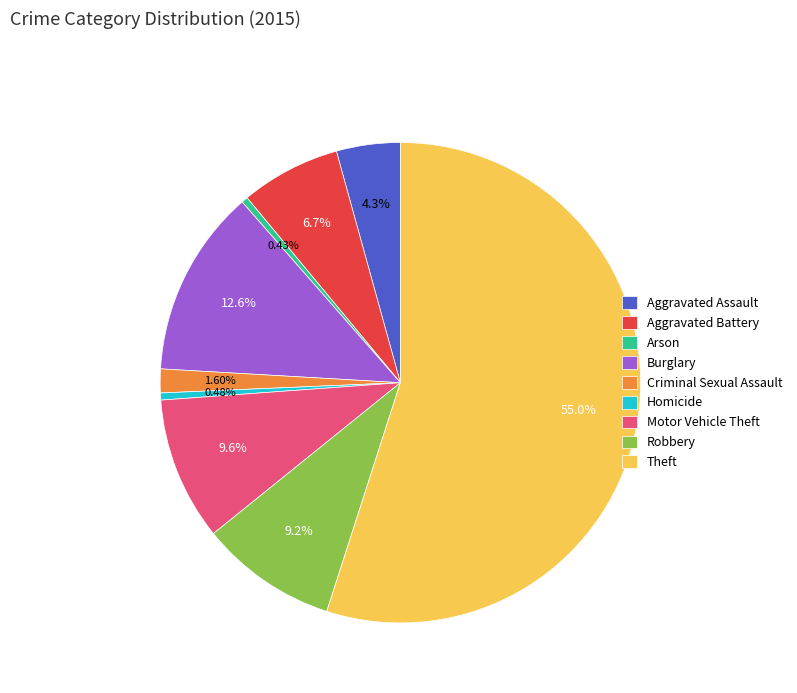

How many segments does this pie chart have?

9